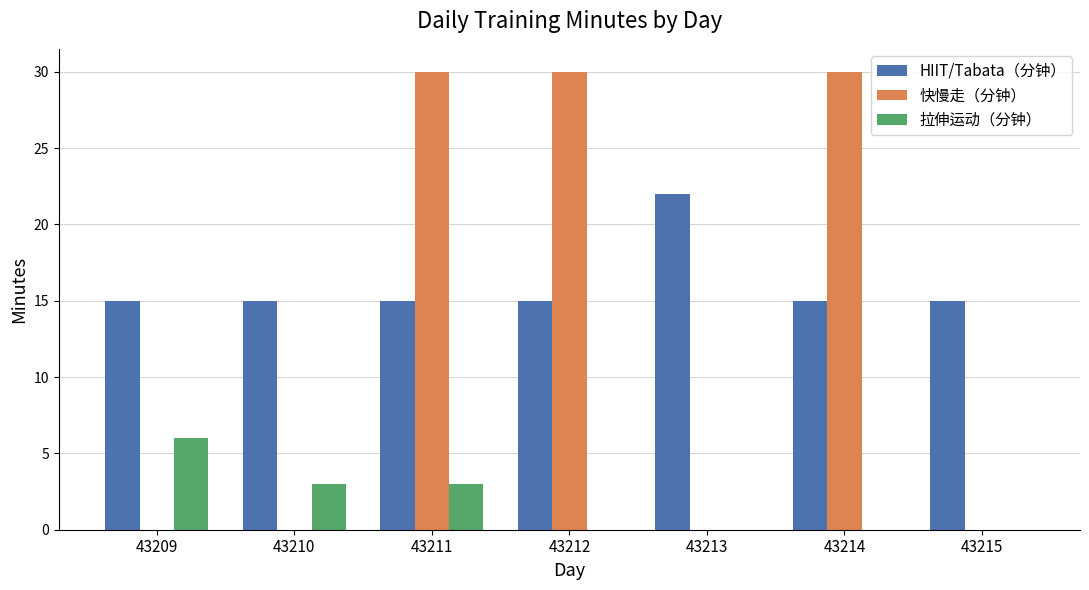

How many data points does each series have?

7